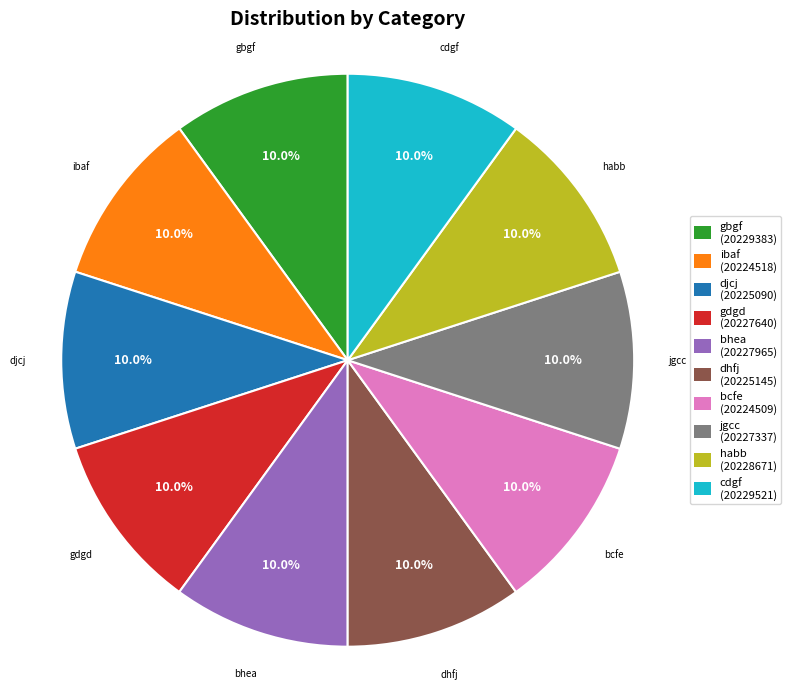

What percentage is the cdgf slice, to the nearest percent?

10%